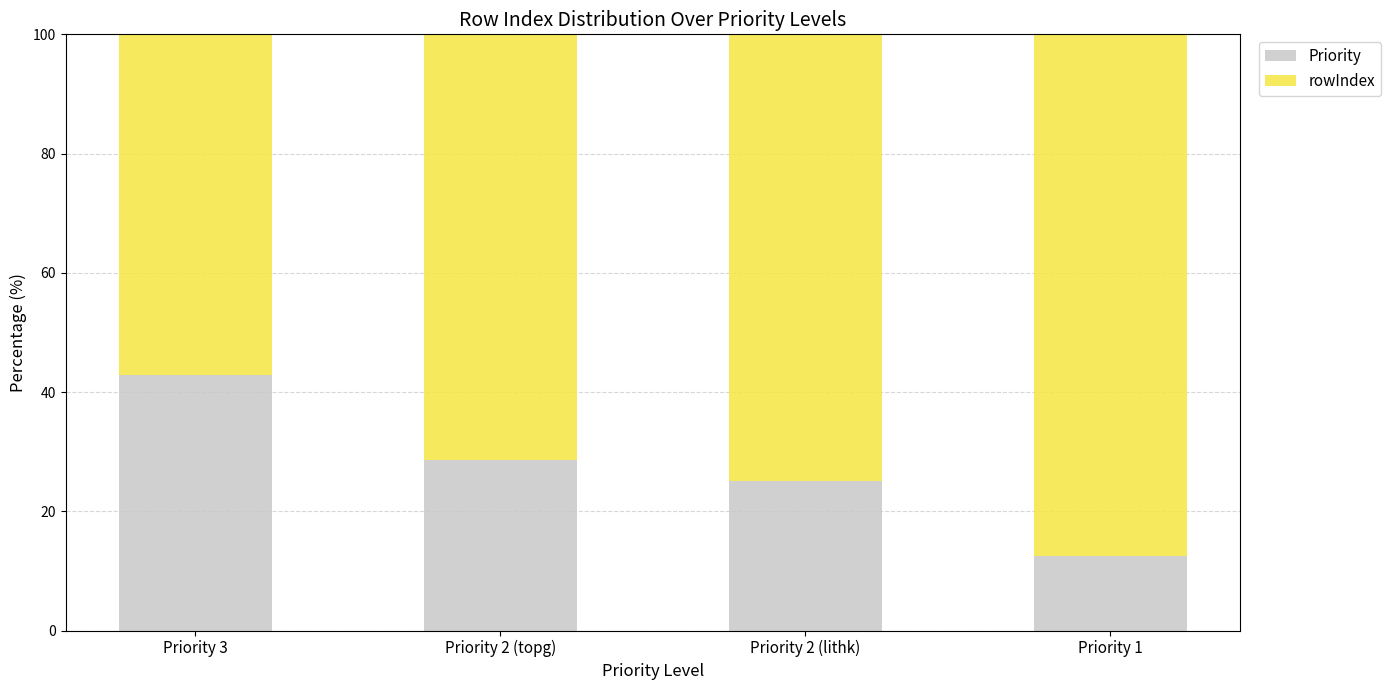

At which label does Priority first exceed 28?

Priority 3